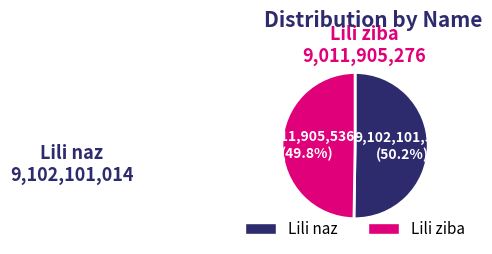

How many segments does this pie chart have?

2